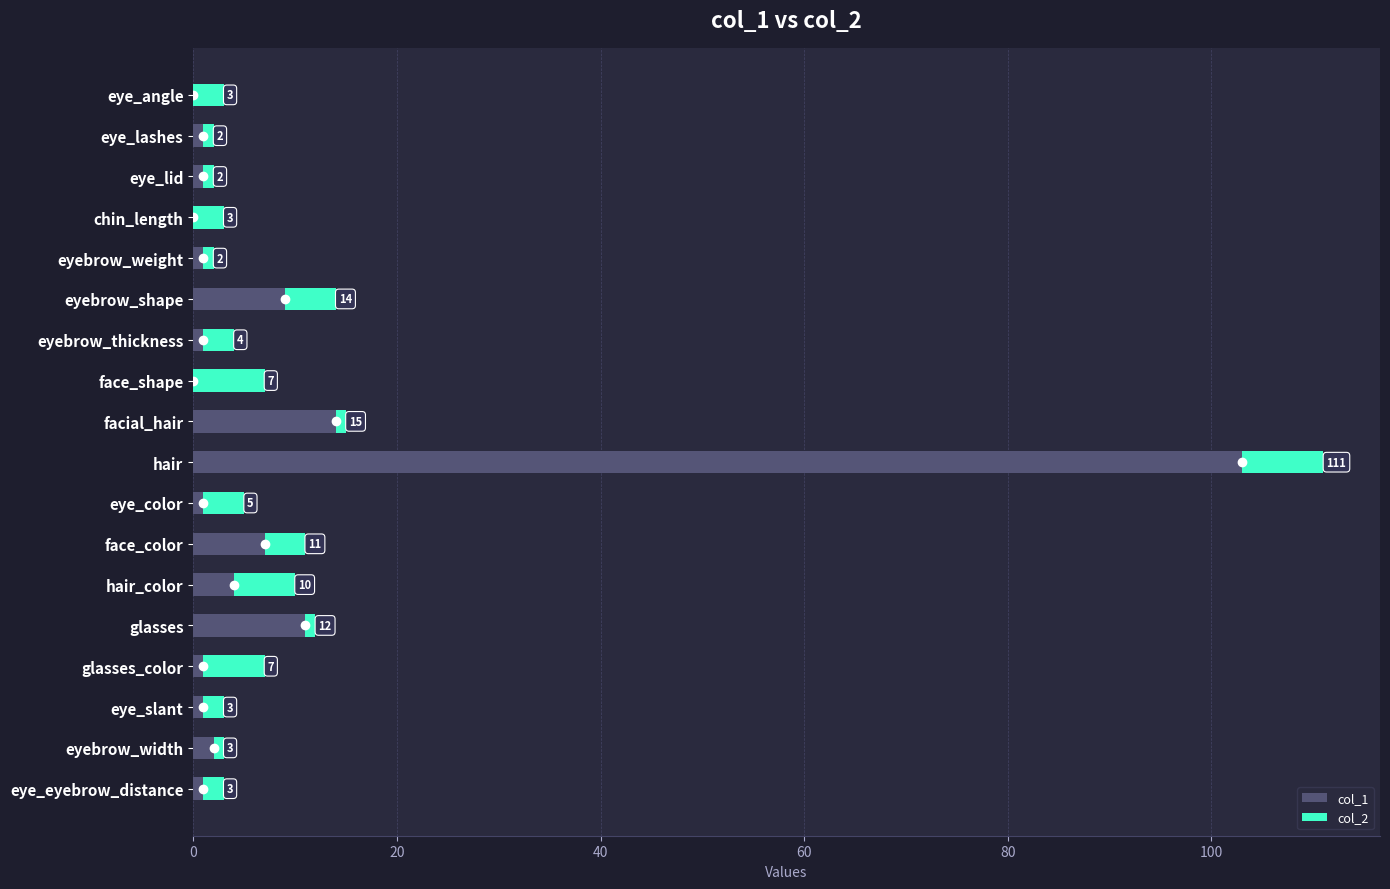

What is the total value across all series at eyebrow_shape?

14